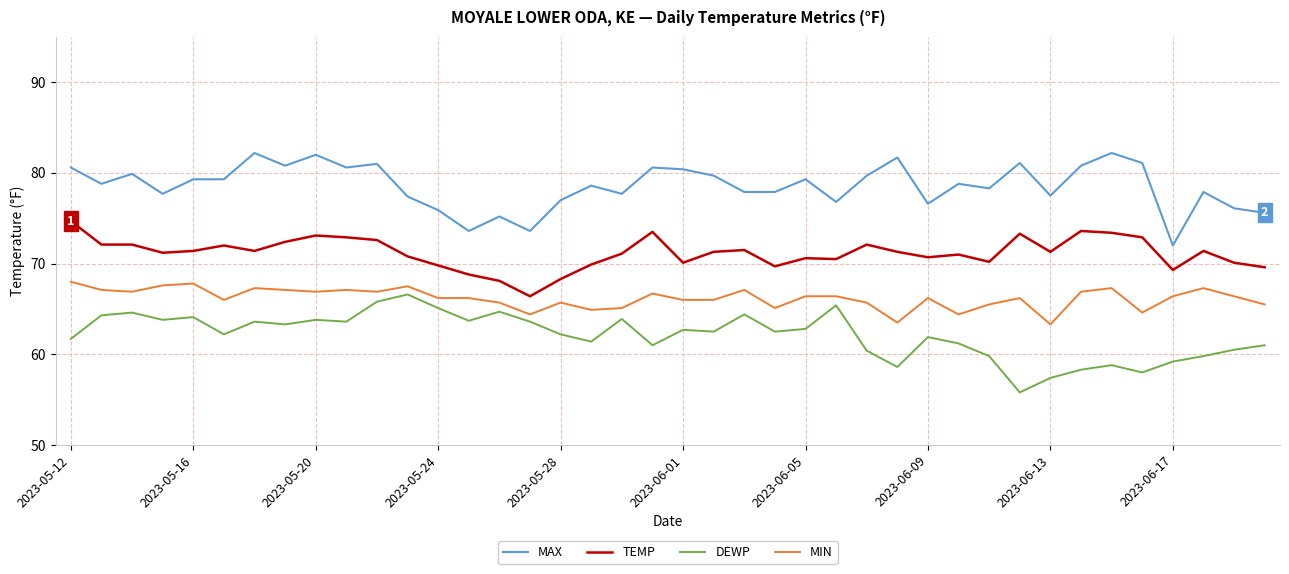

Which series has the largest range (max minus min)?

DEWP